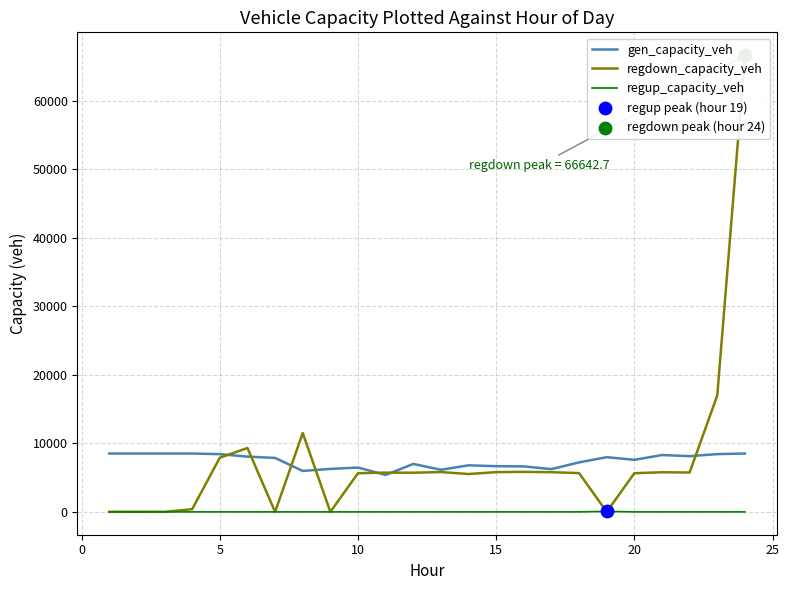

Which series has the largest Y range (max minus min)?

regdown_capacity_veh